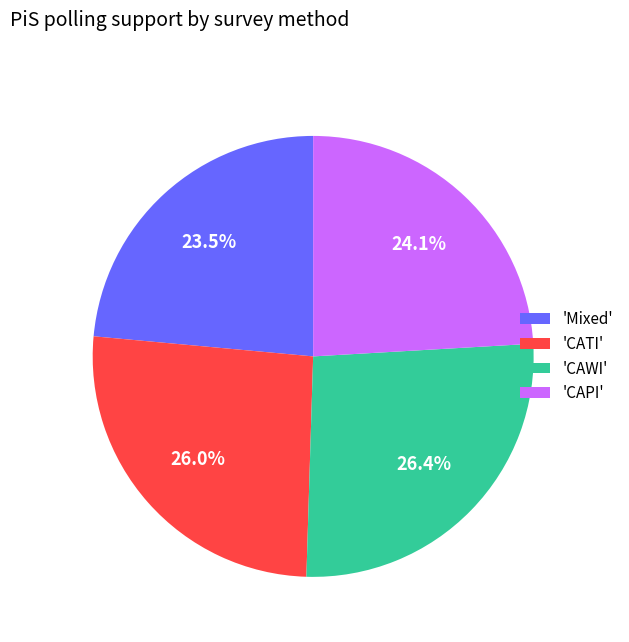

What is the total percentage of 'CATI' and 'Mixed'?

49.5%